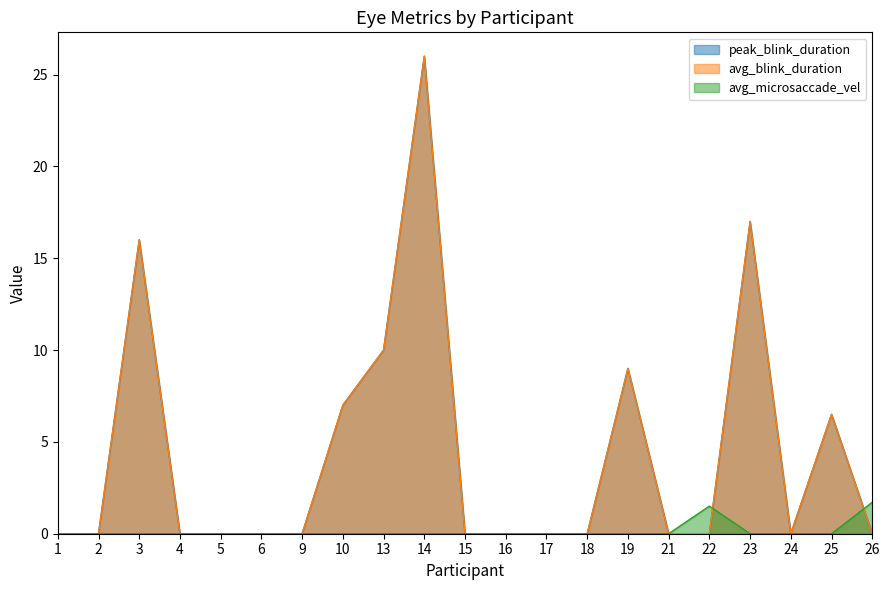

True or false: avg_blink_duration and peak_blink_duration intersect in this chart.

False